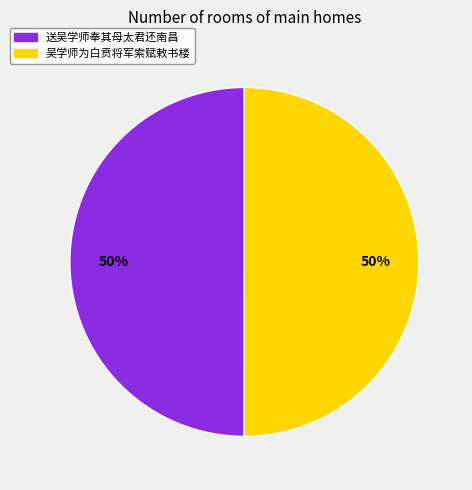

Approximately how many times larger is the value at 送吴学师奉其母太君还南昌 compared to 吴学师为白贲将军索赋敕书楼?

1.0